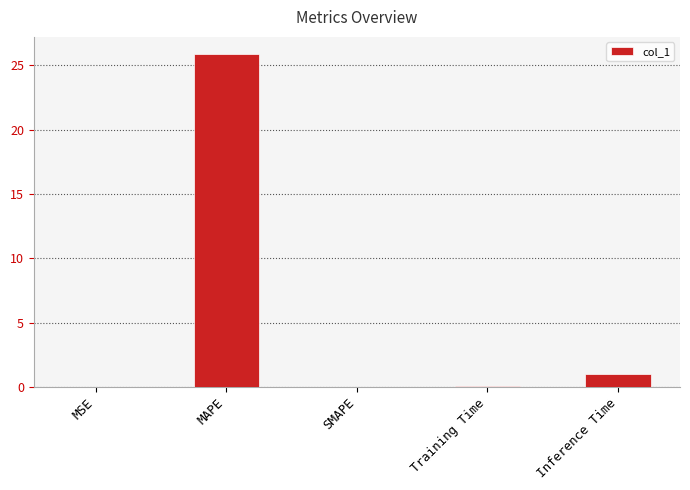

The value at SMAPE is -15.5. True or false?

False